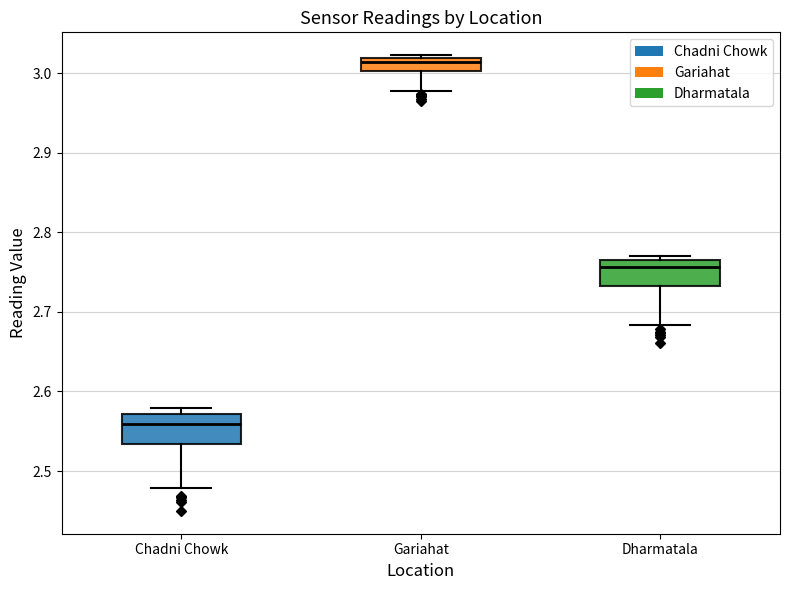

Where does the lower whisker of the box for Dharmatala end on the y-axis? The values are not printed on the chart, so give them approximately, as read against the axis.

2.68